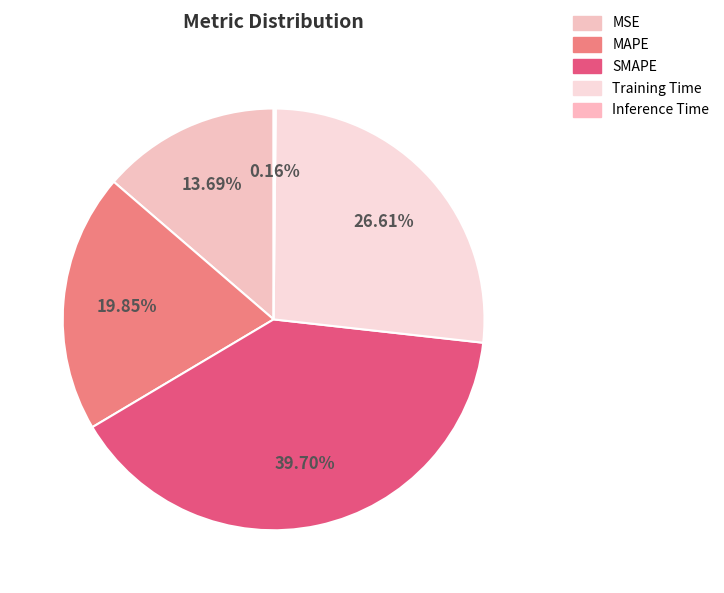

To the nearest percent, what is the difference between the SMAPE and Inference Time slice percentages?

40%